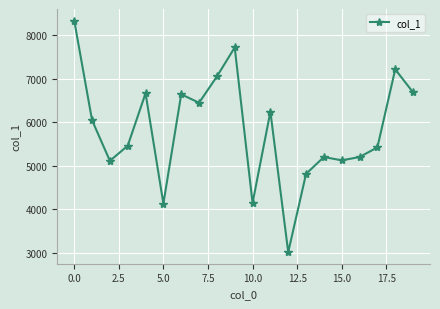

How many lines are shown in the chart?

1